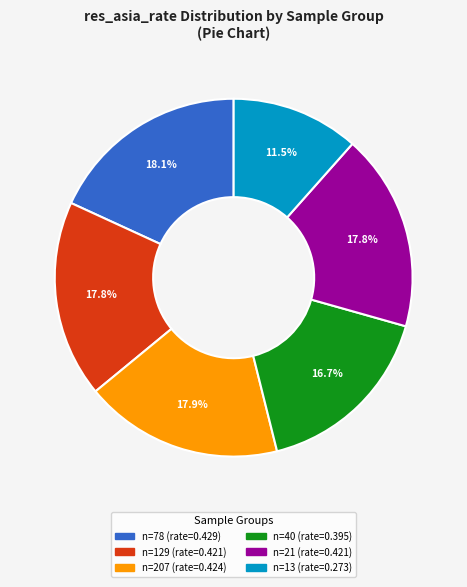

Does any single category account for the majority?

No